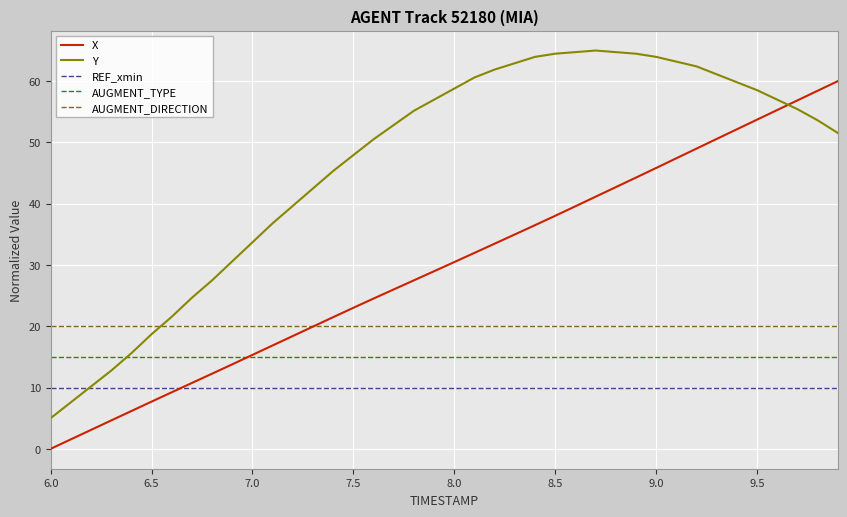

Rank the series by their maximum value, from highest to lowest.

Y, X, AUGMENT_DIRECTION, AUGMENT_TYPE, REF_xmin